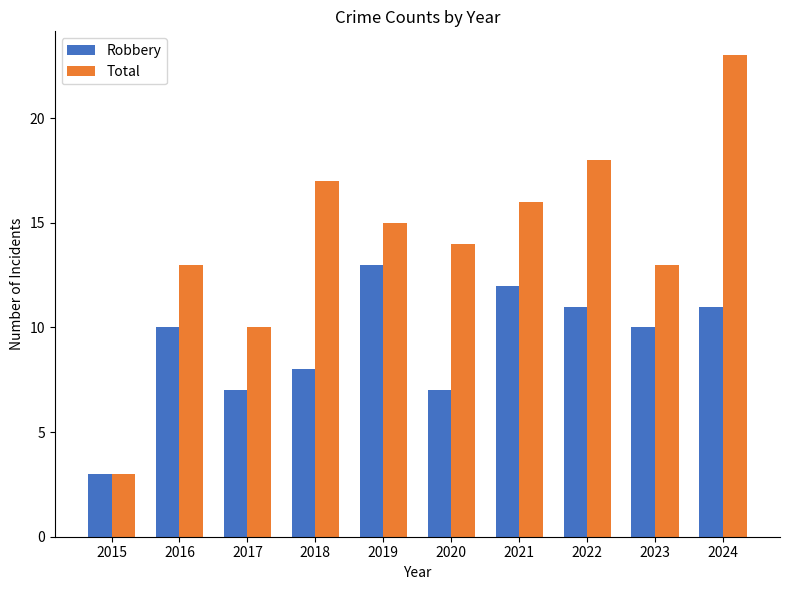

Which series changed the most between 2023 and 2024?

Total